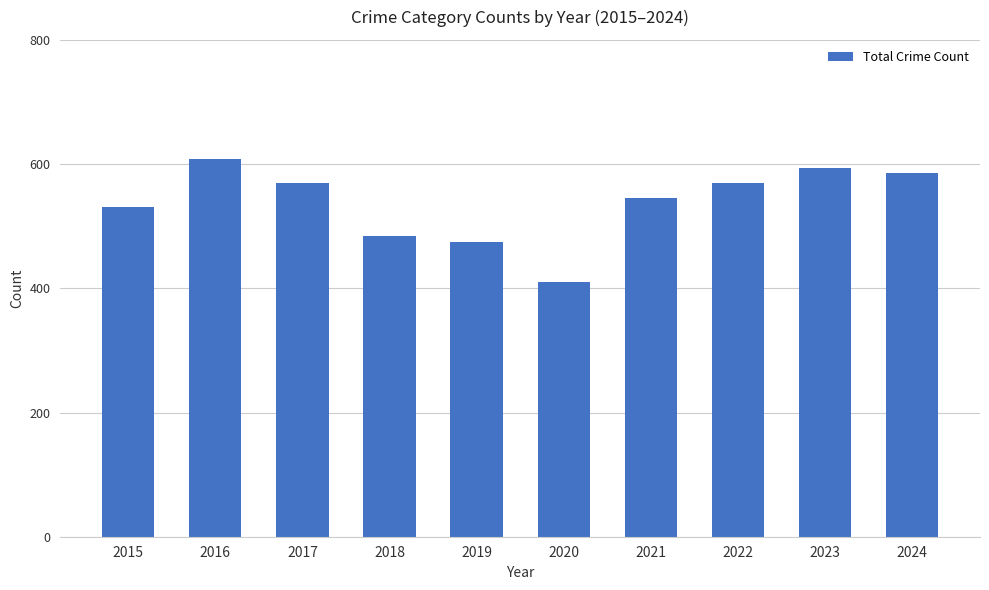

Where does the data first go above 569?

2016